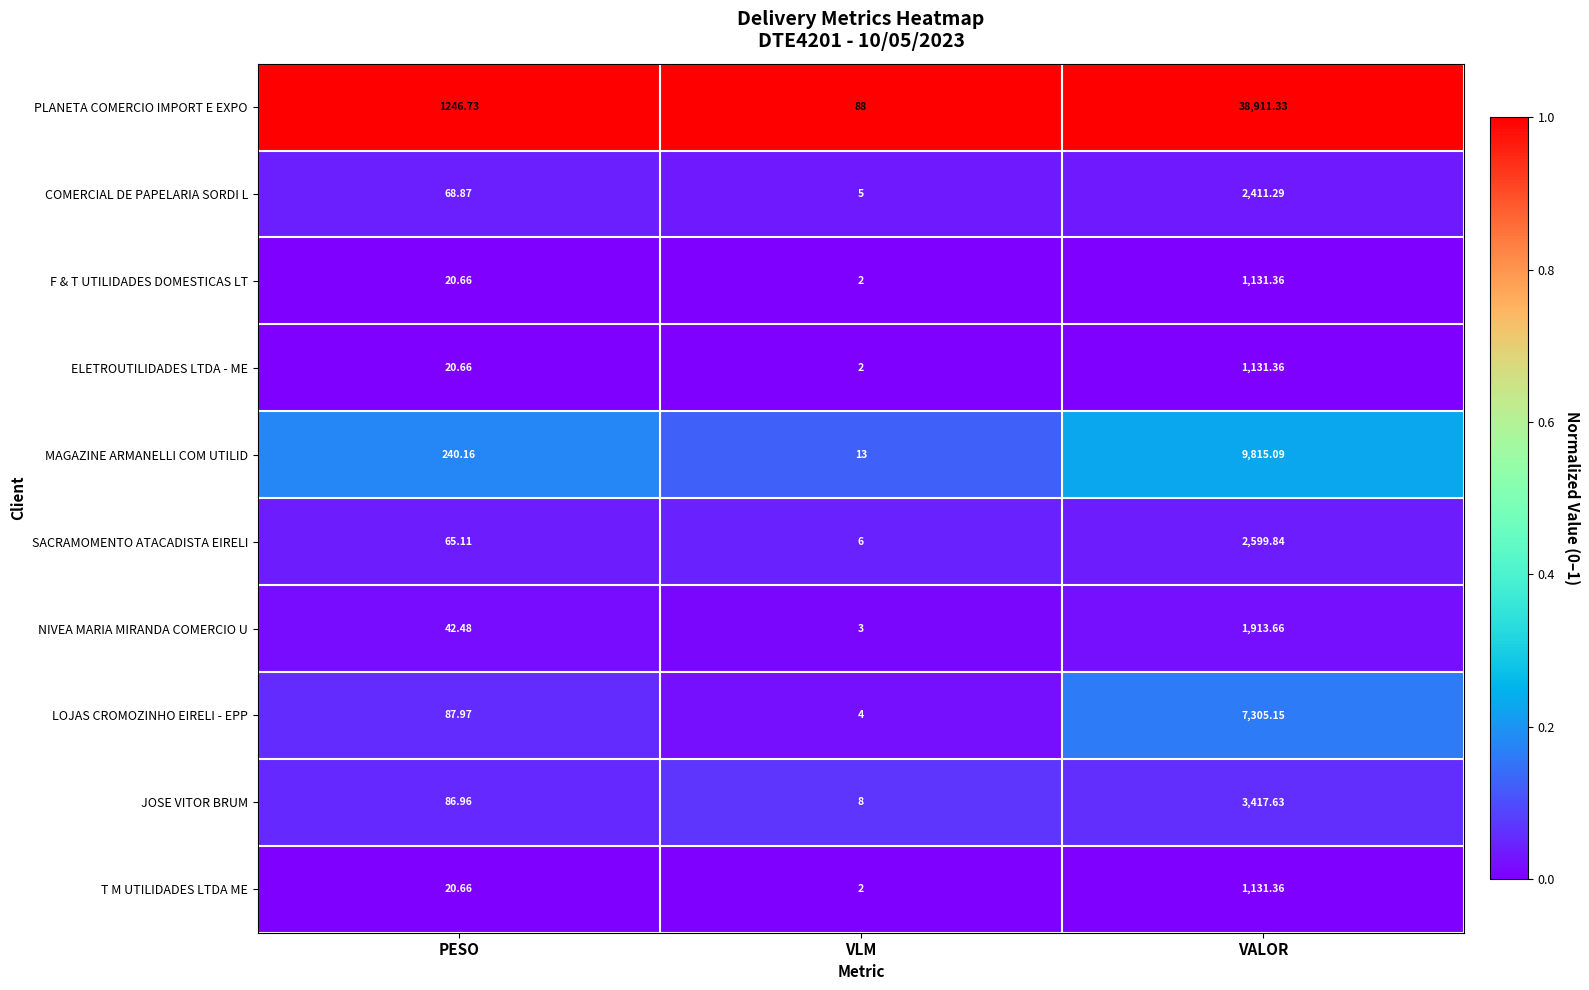

What is the spread (max minus min) of values at PESO?

1226.1